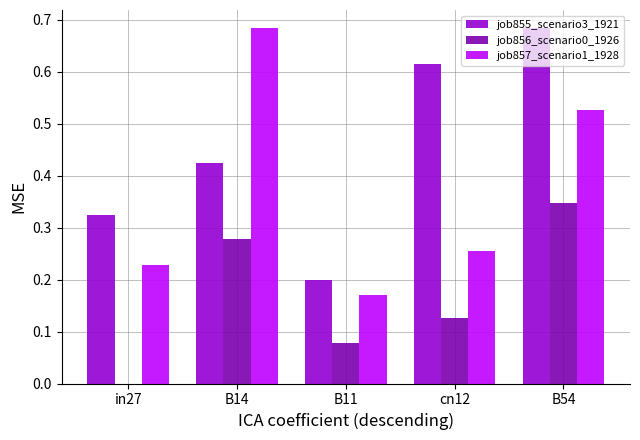

The value of job857_scenario1_1928 at cn12 is 0.4. True or false?

False